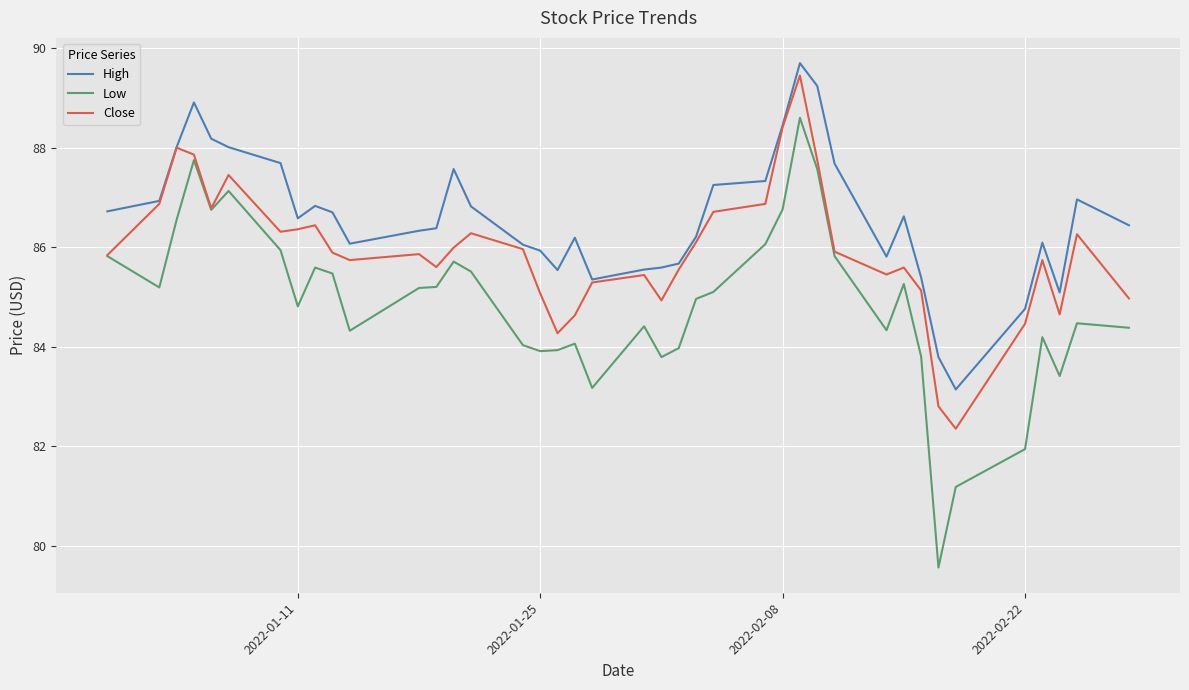

Which series has the largest range (max minus min)?

Low